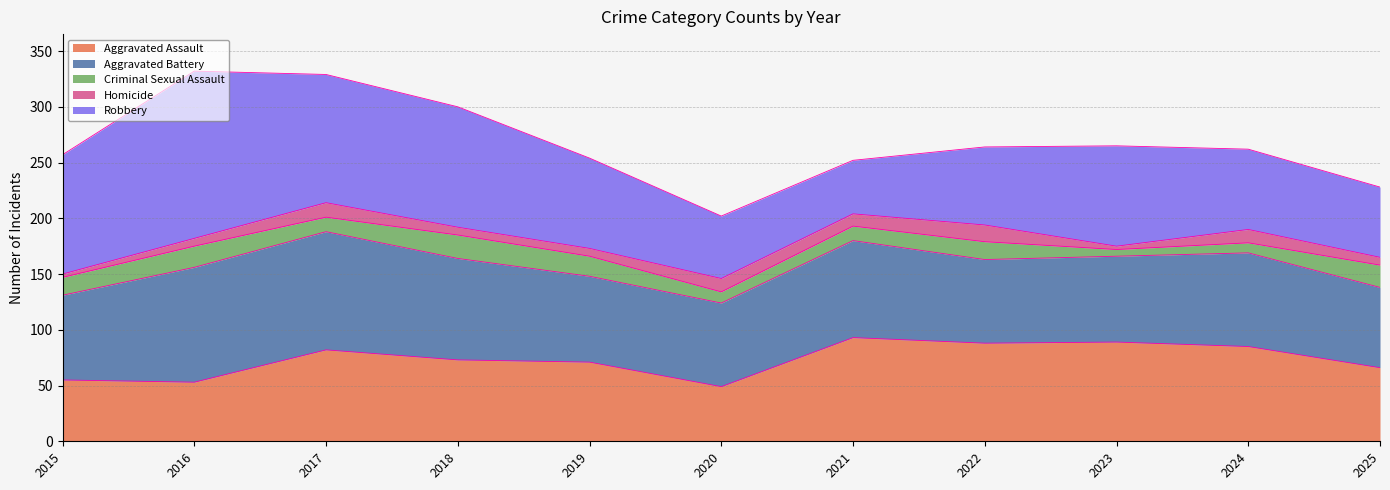

True or false: Homicide and Robbery cross at least once.

False